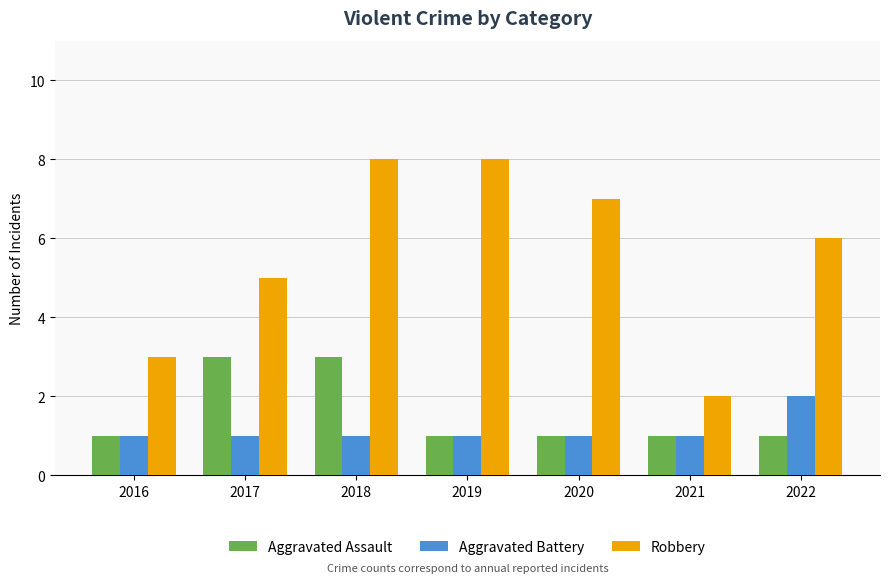

Is it true that Aggravated Battery equals 1 at 2016?

True